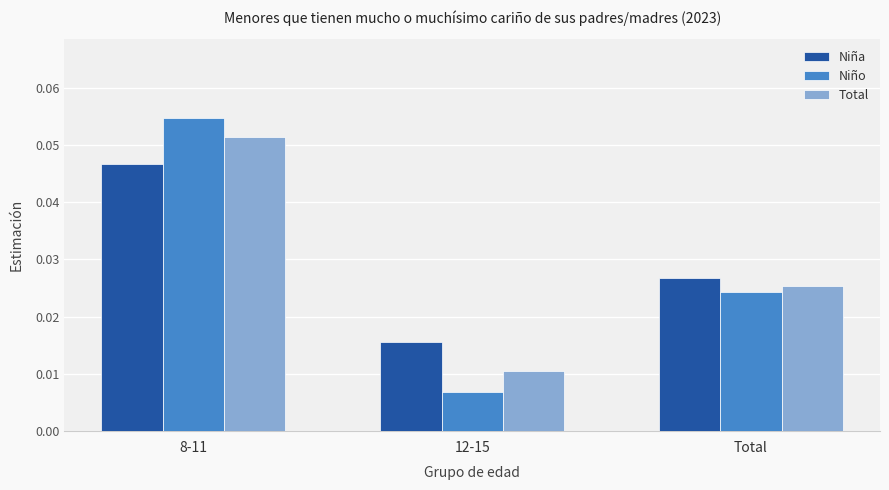

Rank the series by their maximum value, from highest to lowest.

Niño, Total, Niña